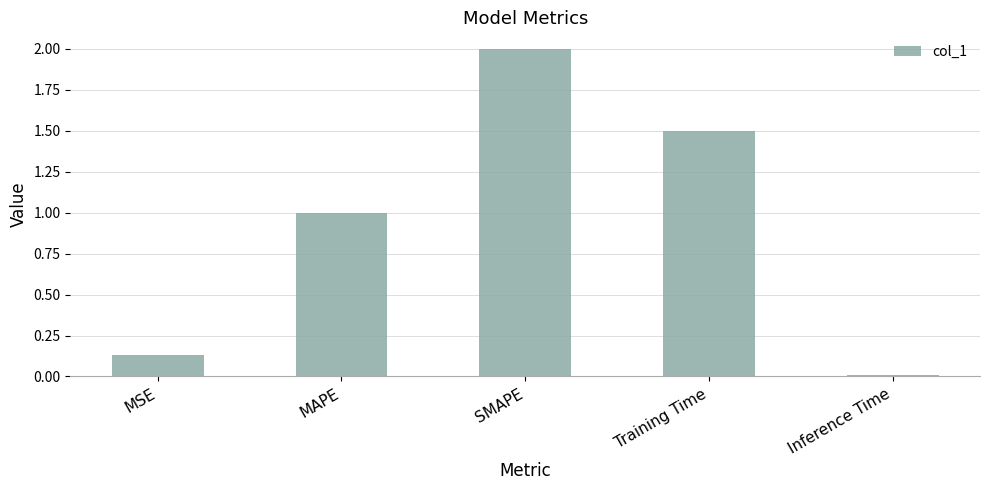

What is the label of the 4th bar from the right?

MAPE